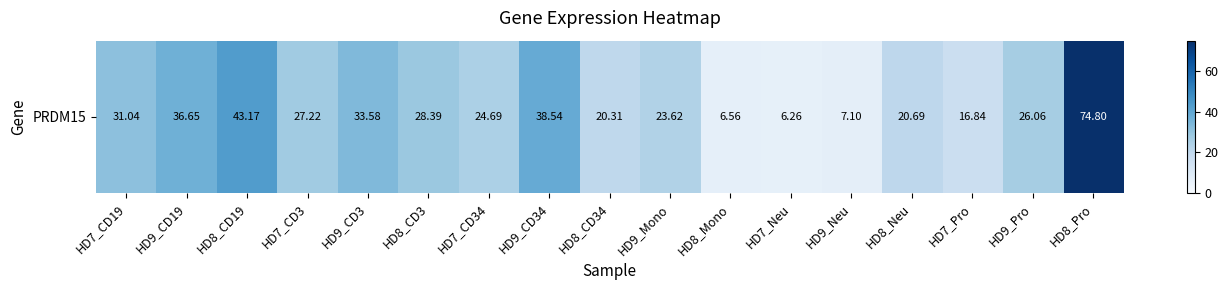

What is the change in value from HD7_CD19 to HD9_CD3?

+2.5